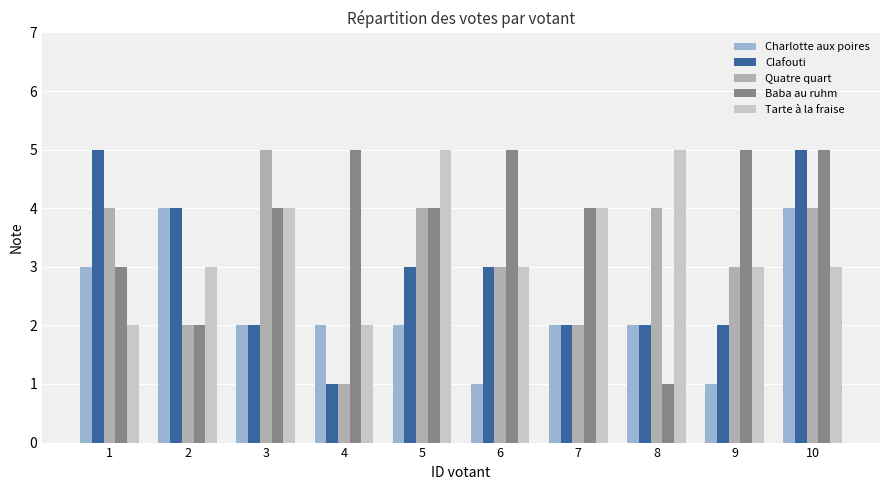

What is the value of the Clafouti bar at the 6th from the left?

3